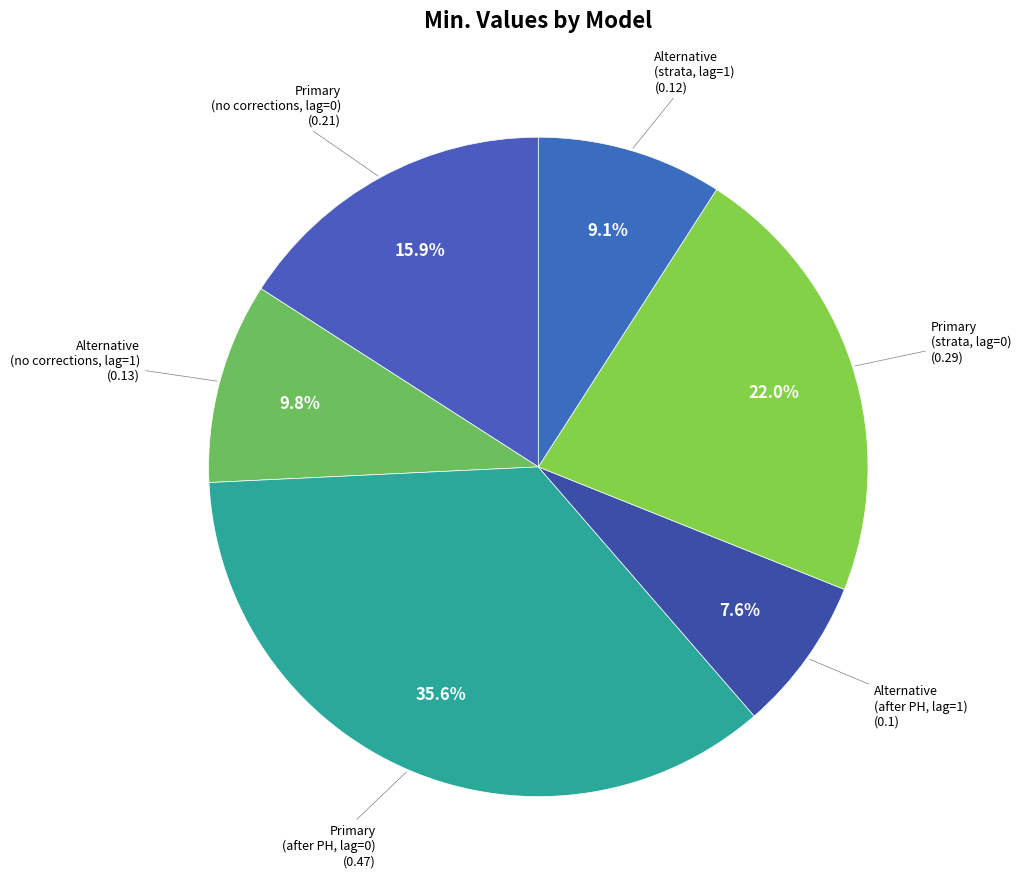

Does Primary (no corrections, lag=0) account for over 50% of the chart?

No